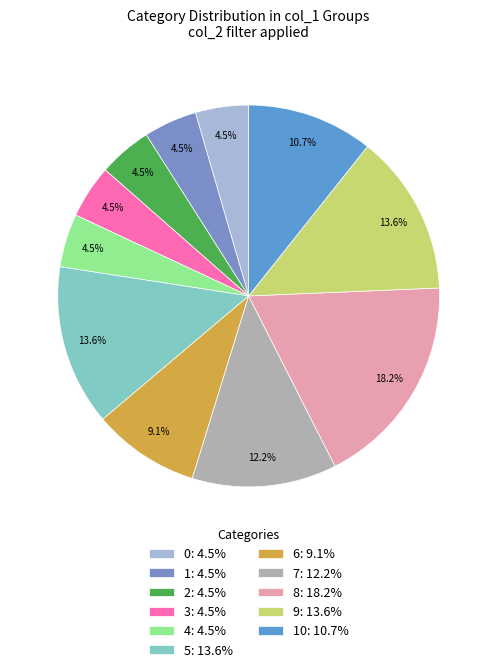

To the nearest percent, what is the difference between the largest and smallest slice percentages?

14%